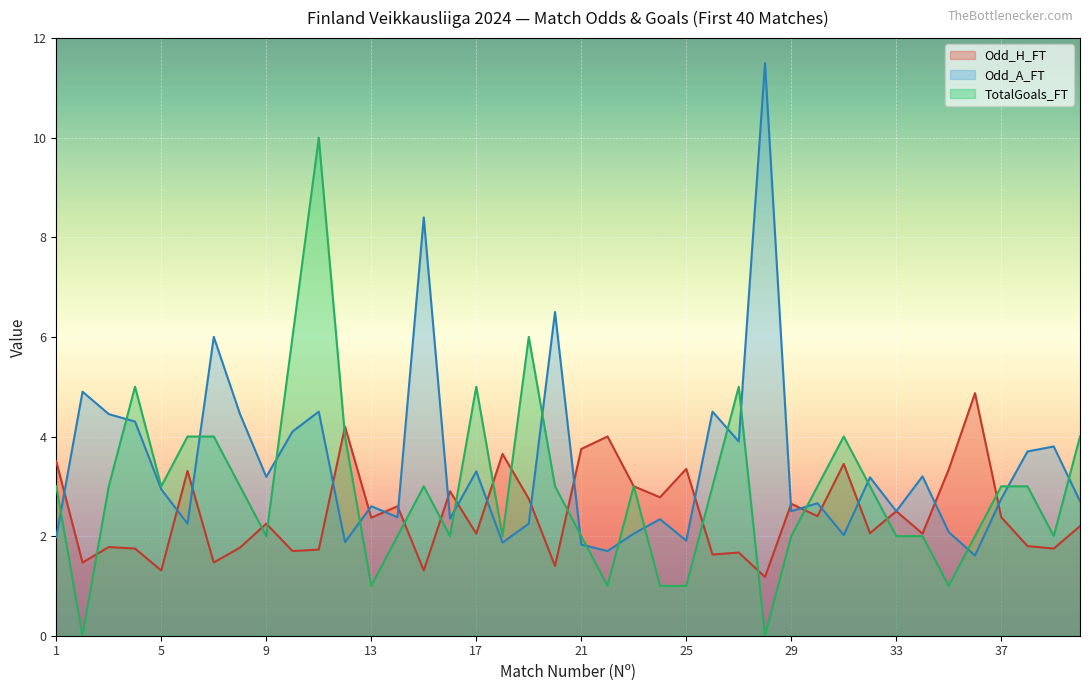

How many times do Odd_A_FT and Odd_H_FT cross each other?

19